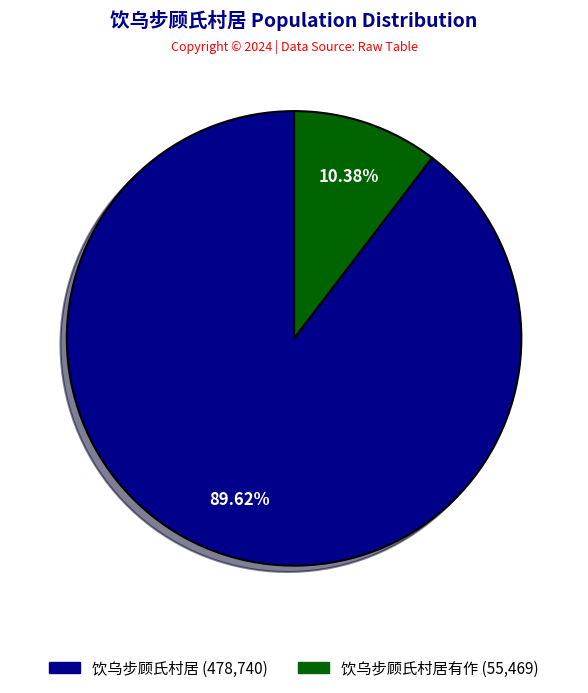

Does any single category account for the majority?

Yes